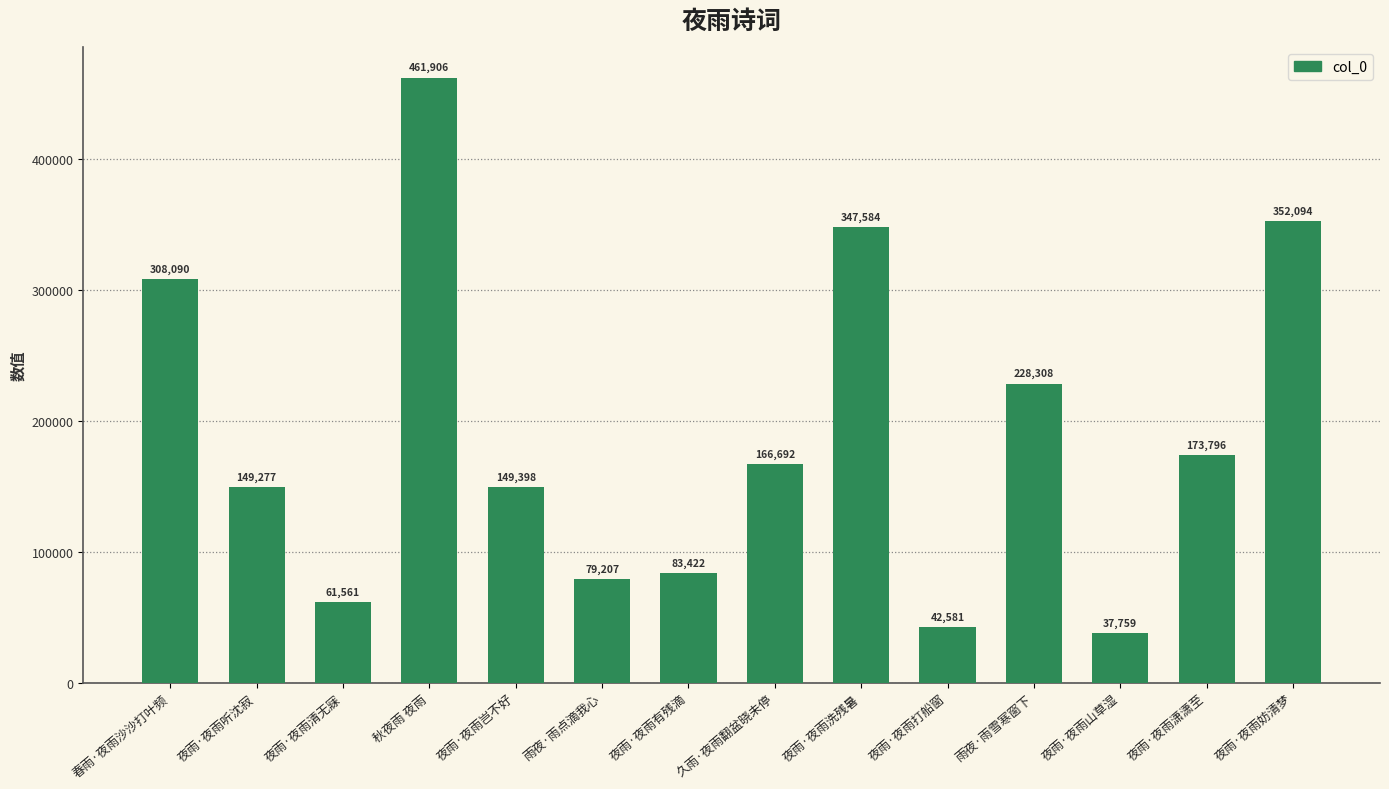

Is it true that the value at 雨夜·雨点滴我心 is 79207?

True